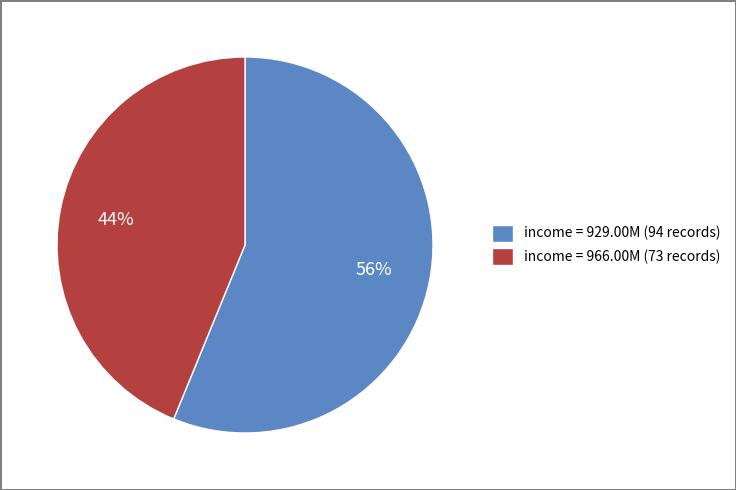

True or false: income = 966.00M (73 records) accounts for 44% of the total.

True